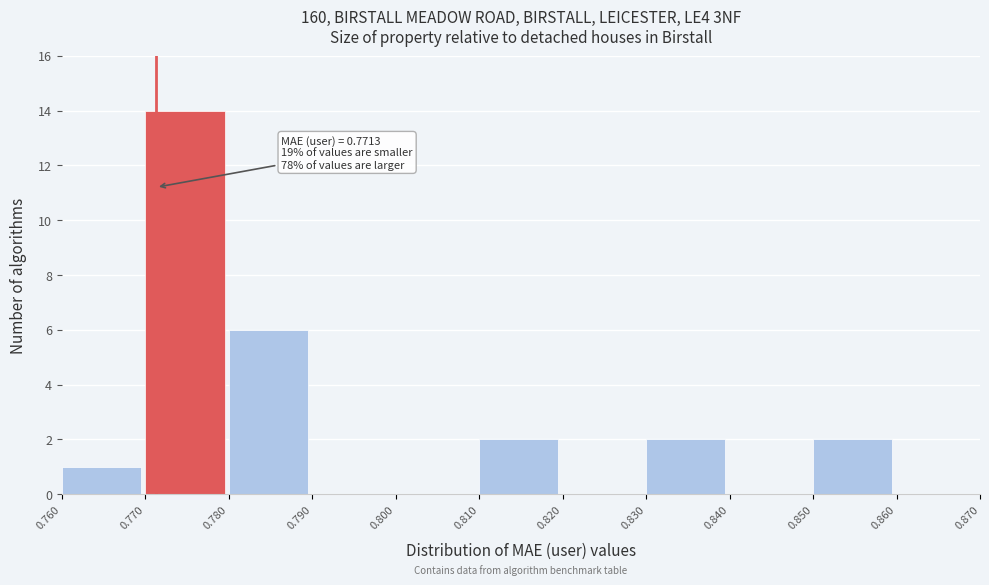

Over which range of the x-axis is the bar tallest?

0.770 to 0.780